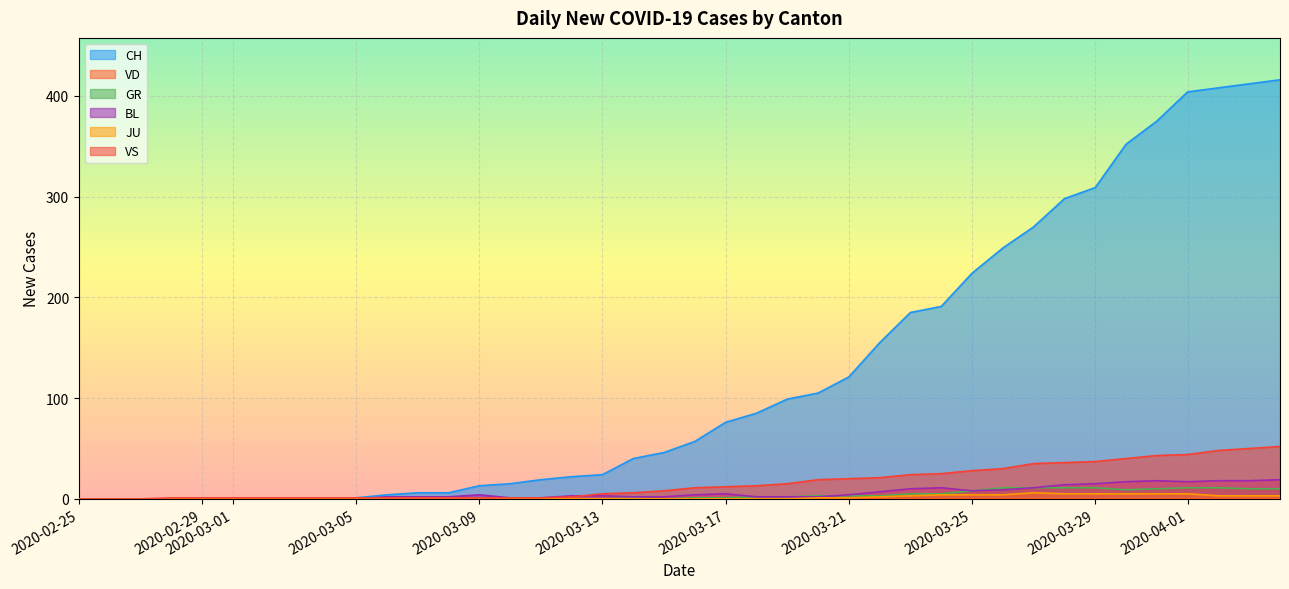

The BL series shows 7 at 2020-03-05. True or false?

False